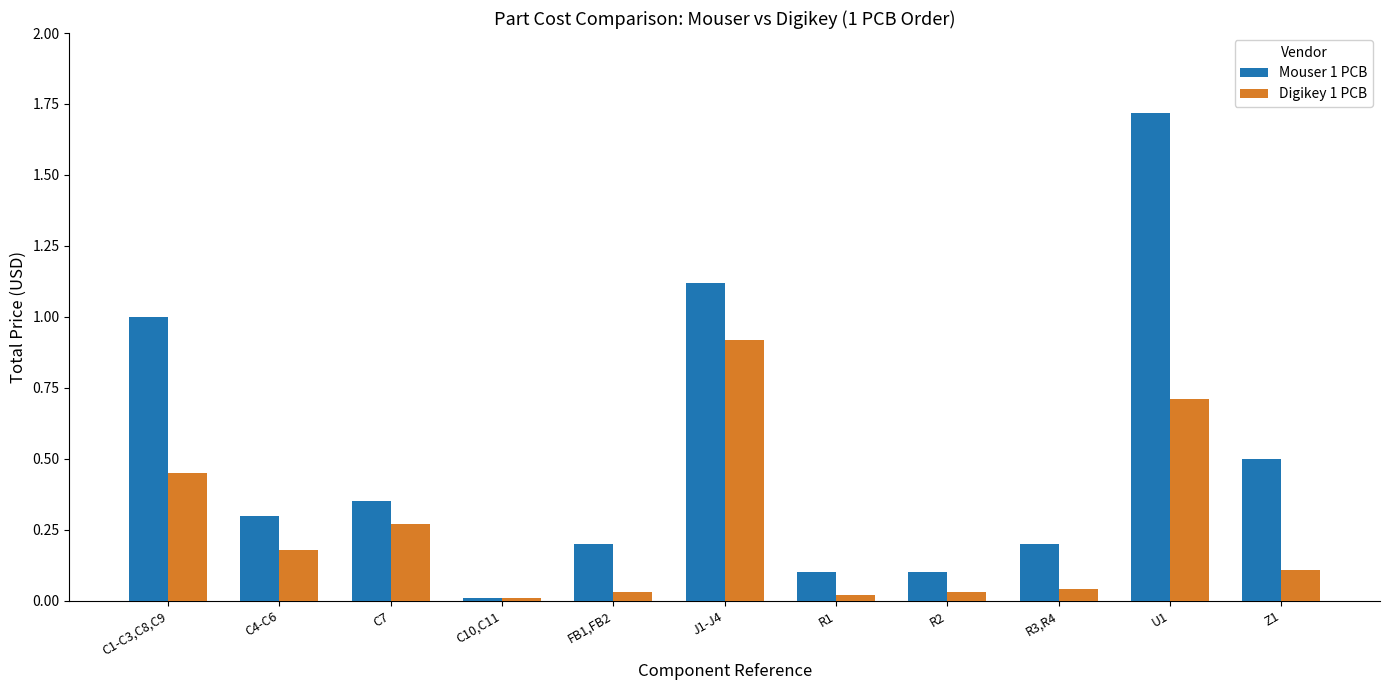

Which category has the highest value in the Mouser 1 PCB series?

U1